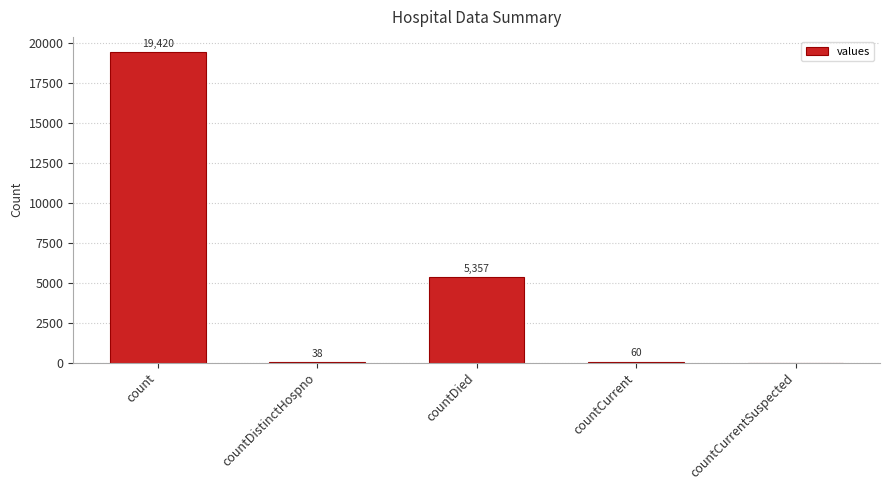

How many positive values are there?

4